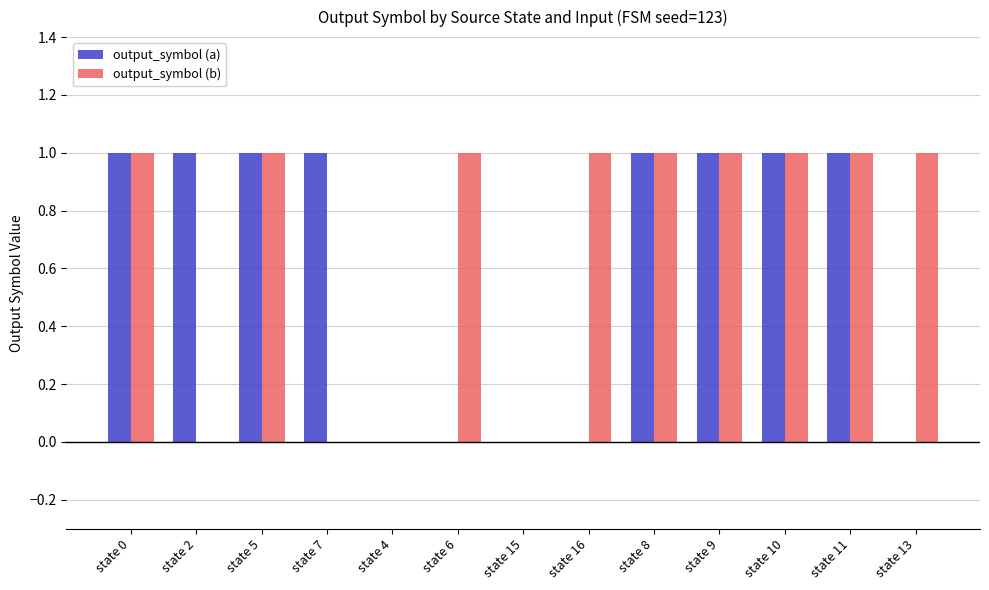

Is it true that output_symbol (a) equals 1 at state 8?

True